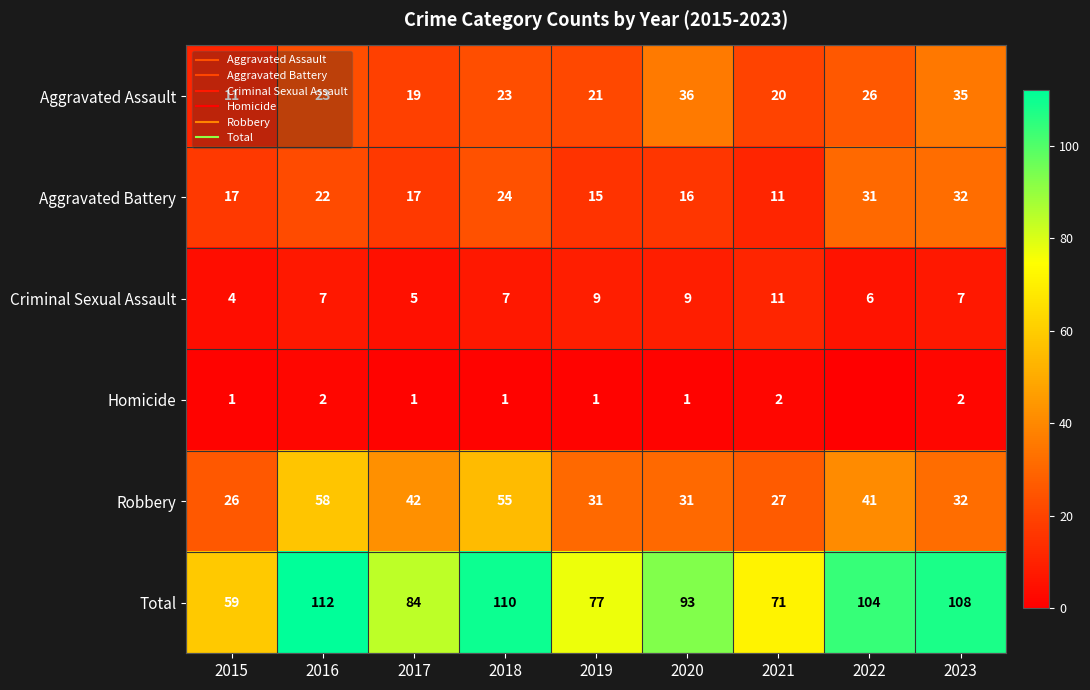

What is the spread (max minus min) of values at 2019?

76